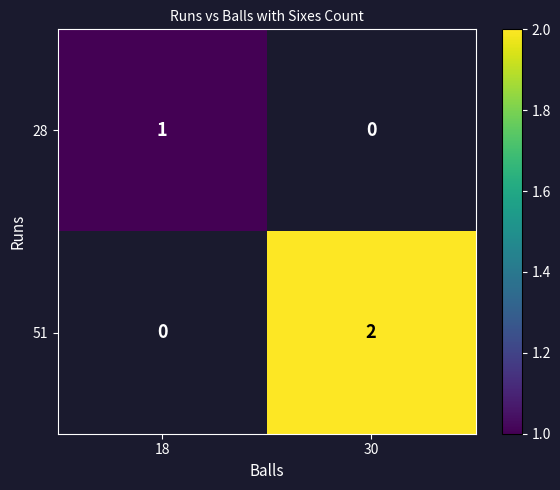

Is the value of 51 at 30 greater than the value of 28 at 18?

Yes